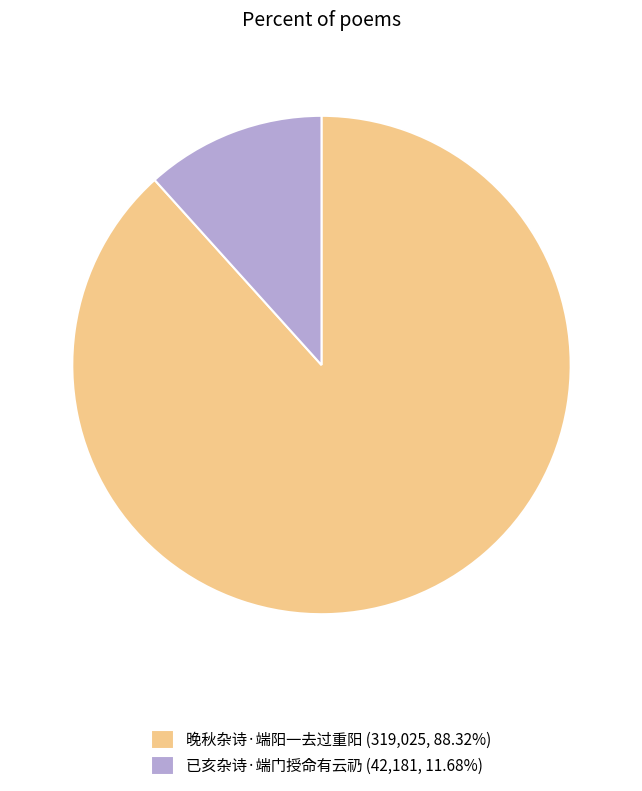

Combined, do 已亥杂诗·端门授命有云礽 and 晚秋杂诗·端阳一去过重阳 account for over 50%?

Yes